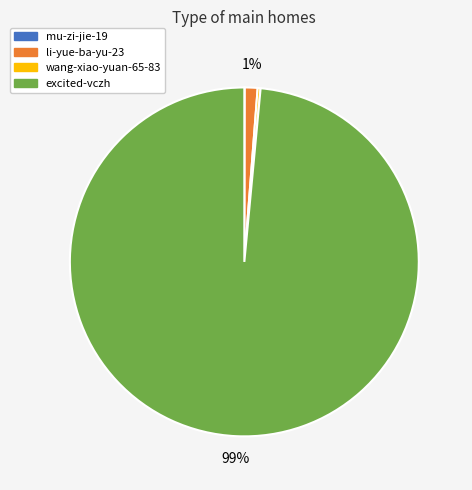

True or false: li-yue-ba-yu-23 accounts for 1% of the total.

True